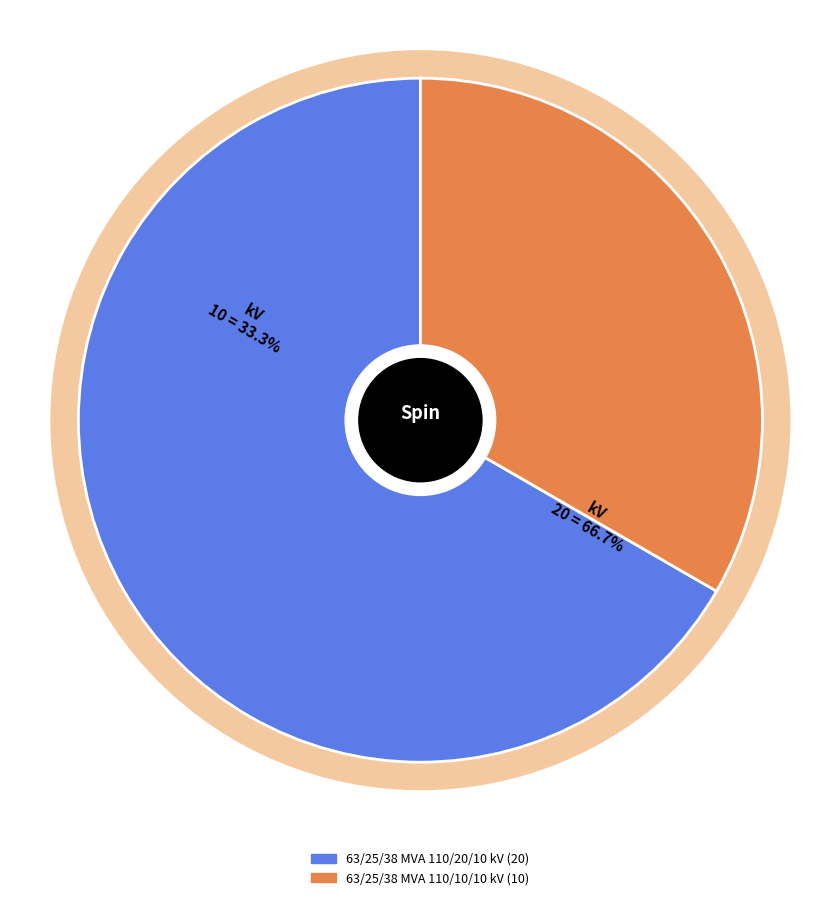

What percentage do 63/25/38 MVA 110/20/10 kV and 63/25/38 MVA 110/10/10 kV together represent?

100.0%